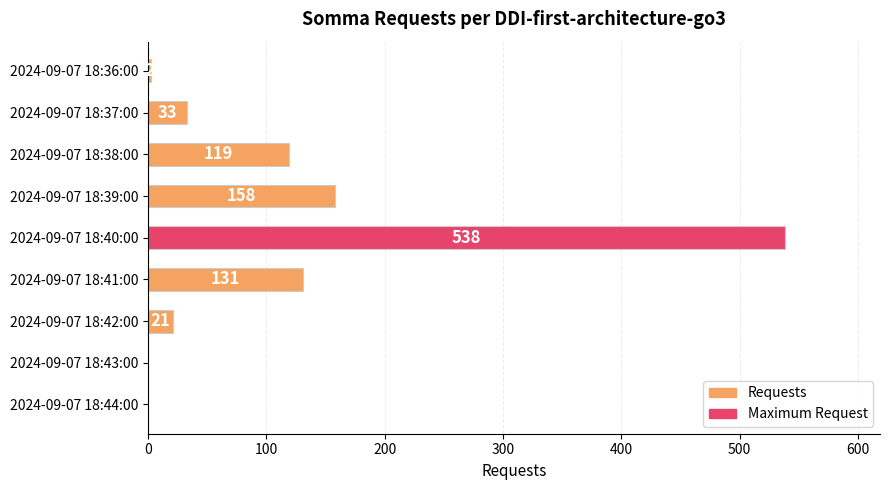

How many data points does each series have?

9